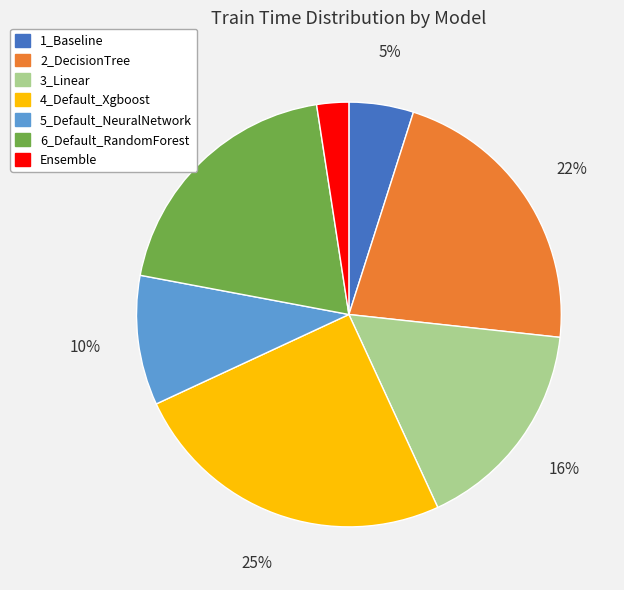

How many slices are in this pie chart?

7